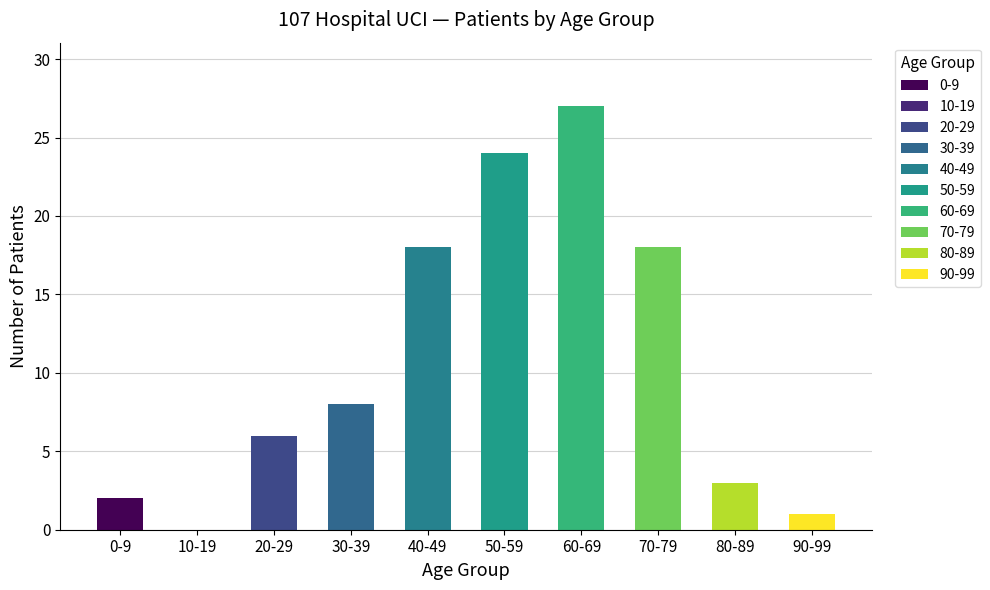

The value at 10-19 is 17. True or false?

False